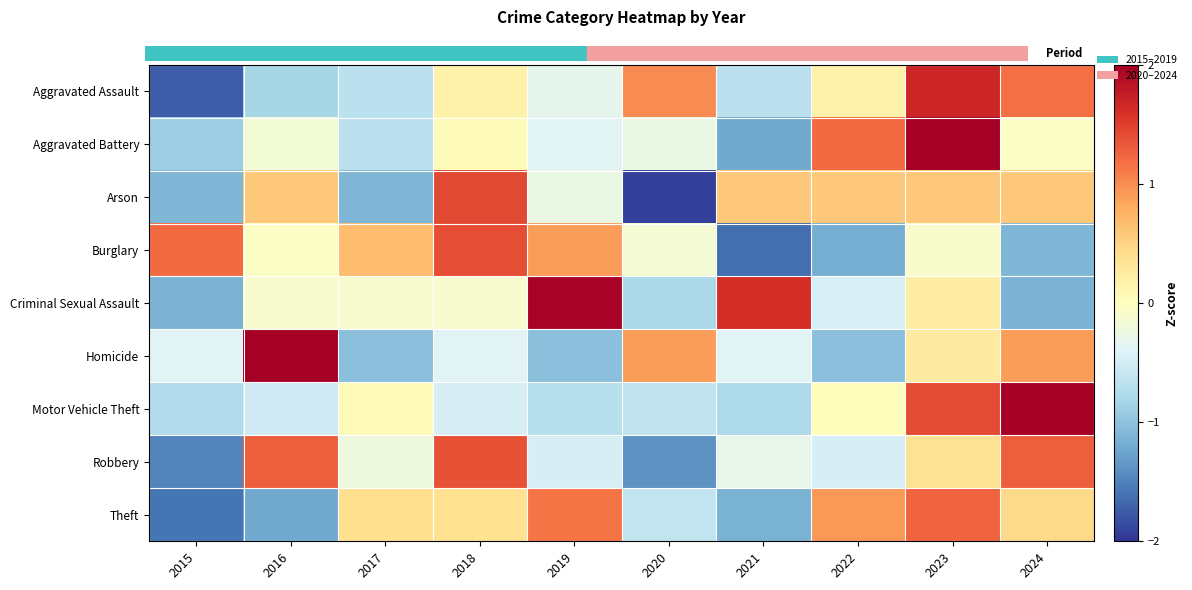

How many categories are shown in the chart?

10